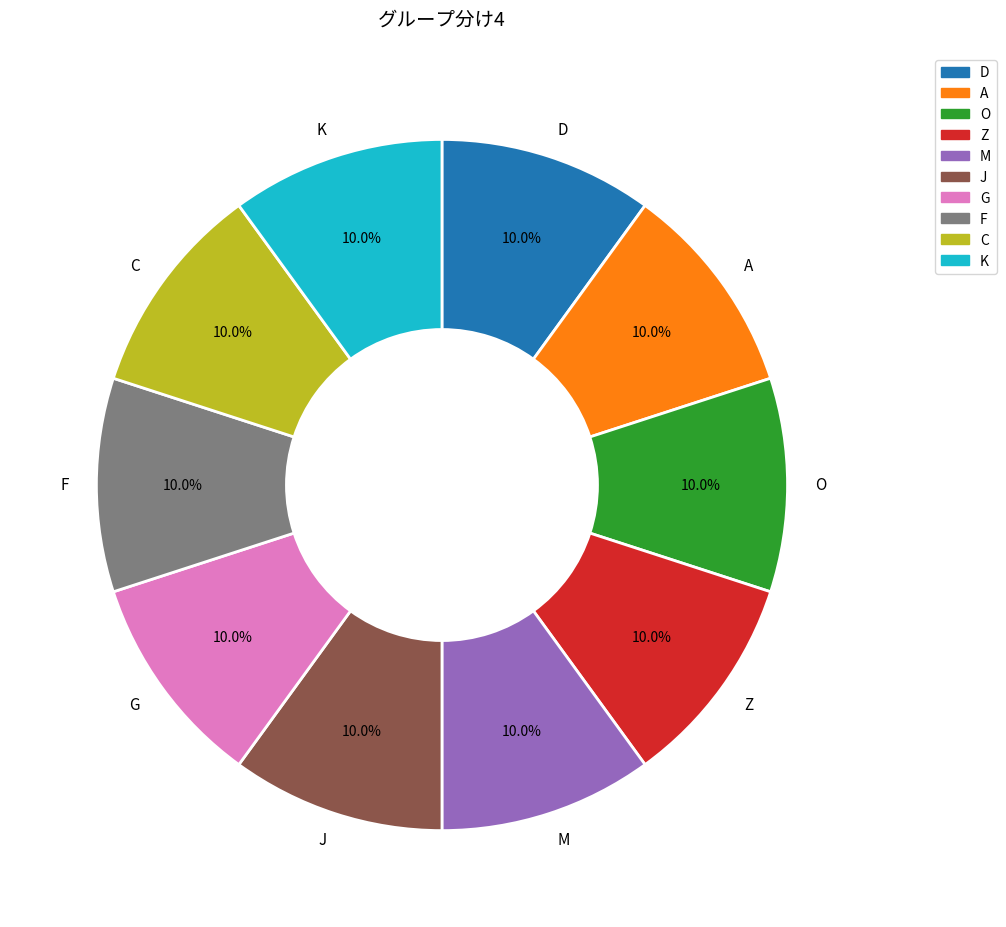

Combined, do C and D account for over 50%?

No